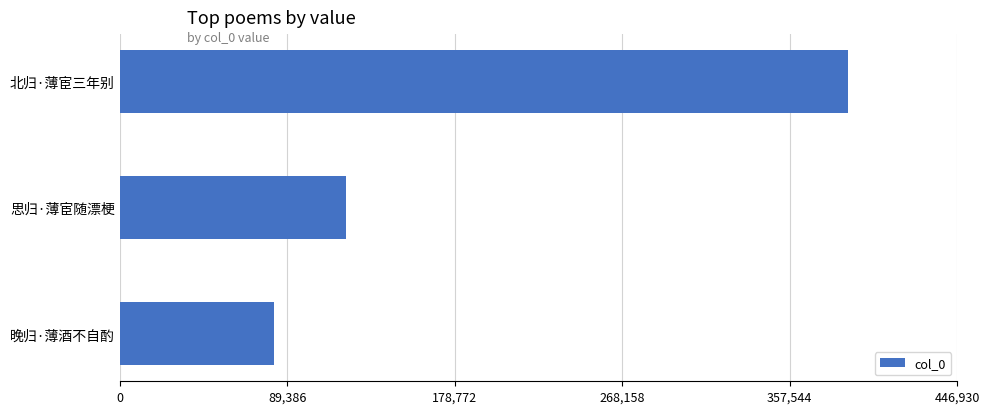

Are the bars horizontal?

Yes